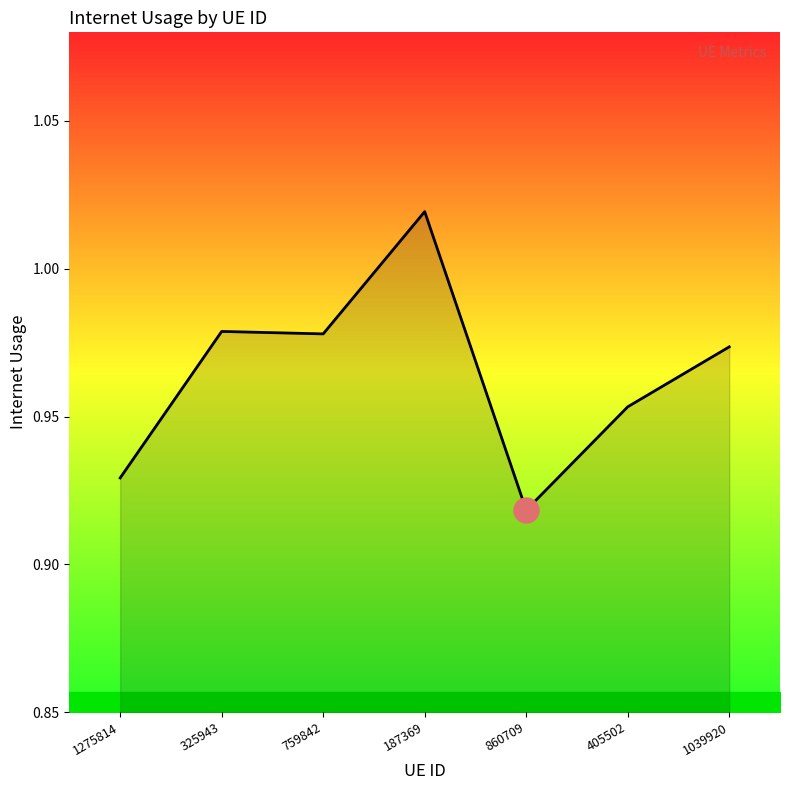

Where is the data nearest to the value 0?

860709